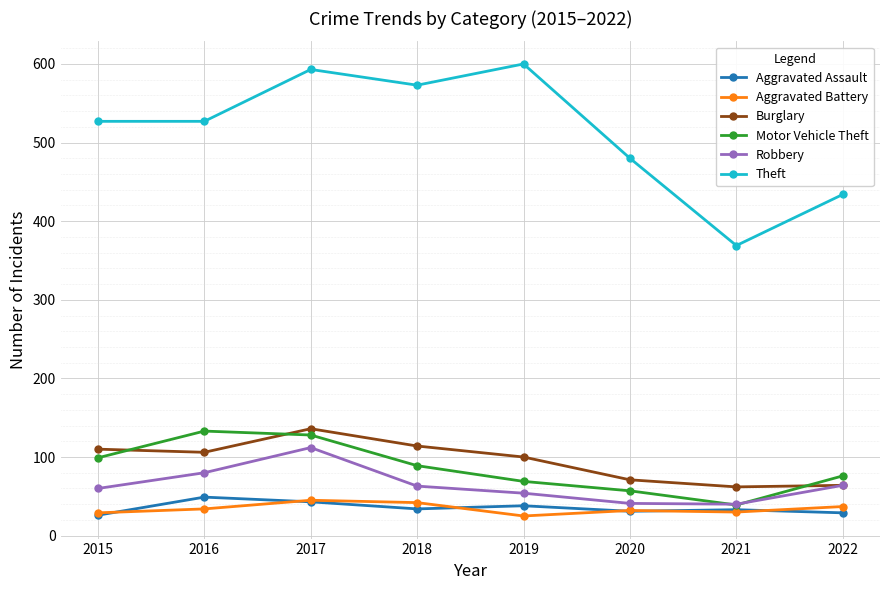

What is the difference between the Motor Vehicle Theft values at 2018 and 2015?

10